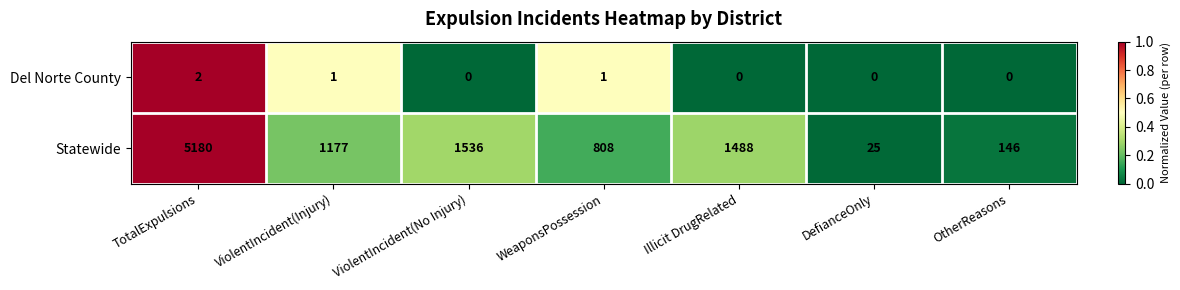

Where does the Statewide series first go above 1177?

TotalExpulsions